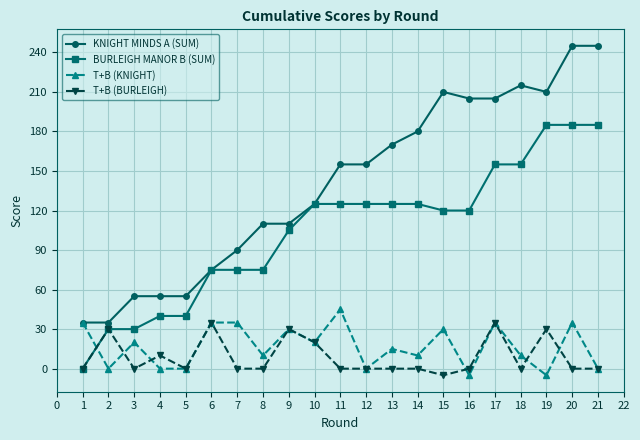

What is the value of the BURLEIGH MANOR B (SUM) point at the 6th from the left?

75